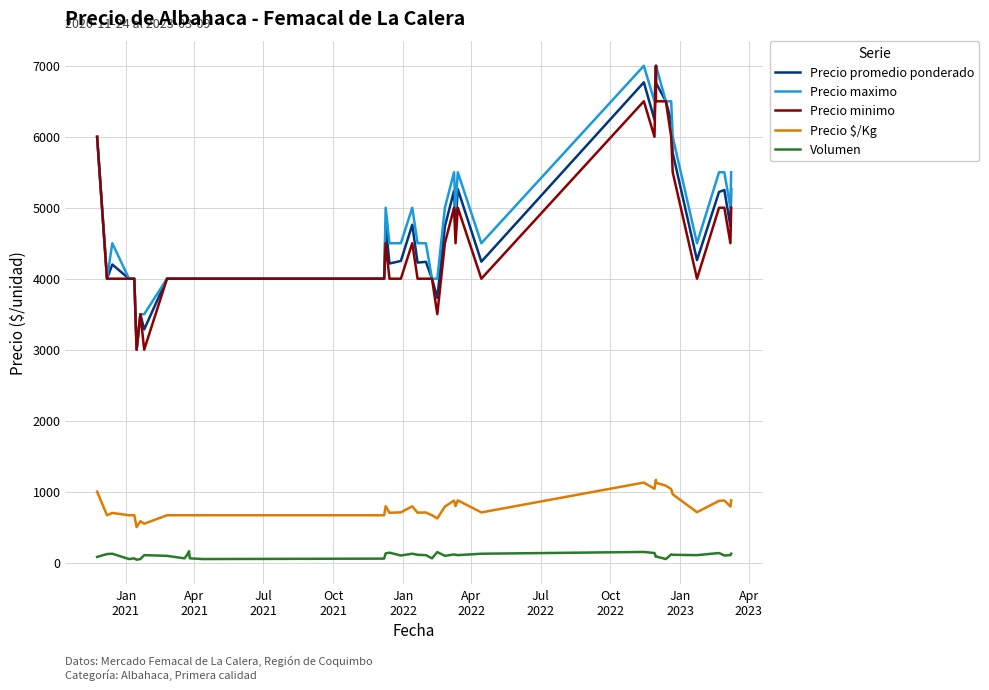

How many interior local peaks does the Precio minimo series have?

7